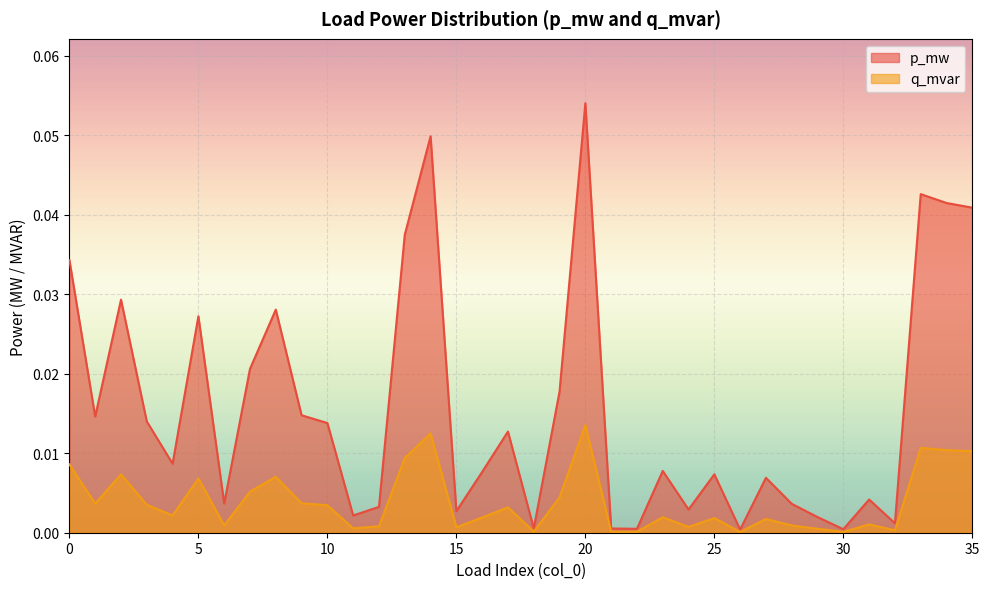

At which category does p_mw reach its first local valley?

1